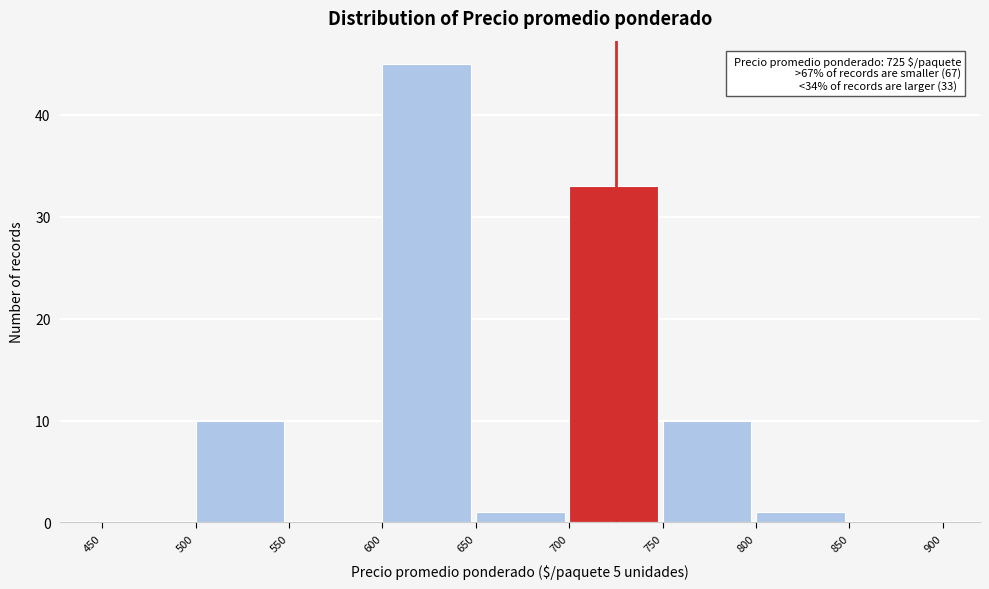

Which range on the x-axis has the tallest bar?

600 to 650